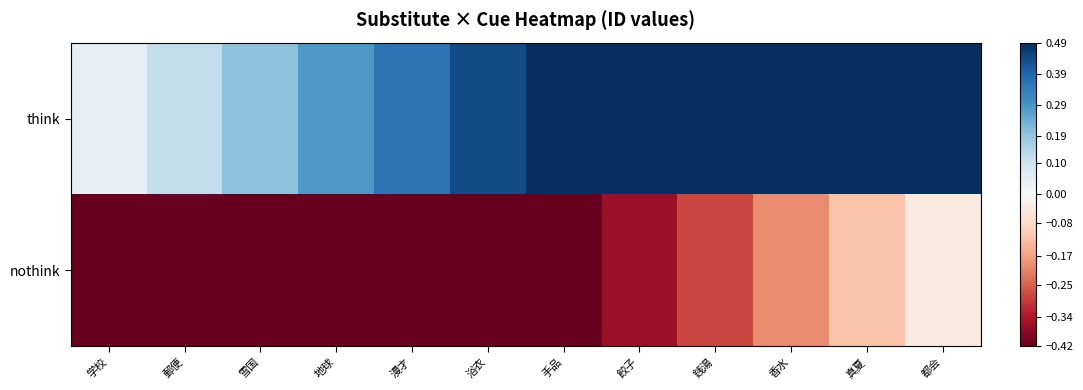

Reading left to right, what are all the values shown in this chart?

think: 学校=0.0	郵便=0.1	雪国=0.2	地球=0.3	漫才=0.4	浴衣=0.4	手品=0.5	餃子=0.6	銭湯=0.7	香水=0.8	真夏=0.8	都会=0.9
nothink: 学校=-0.9	郵便=-0.8	雪国=-0.8	地球=-0.7	漫才=-0.6	浴衣=-0.5	手品=-0.4	餃子=-0.4	銭湯=-0.3	香水=-0.2	真夏=-0.1	都会=-0.0